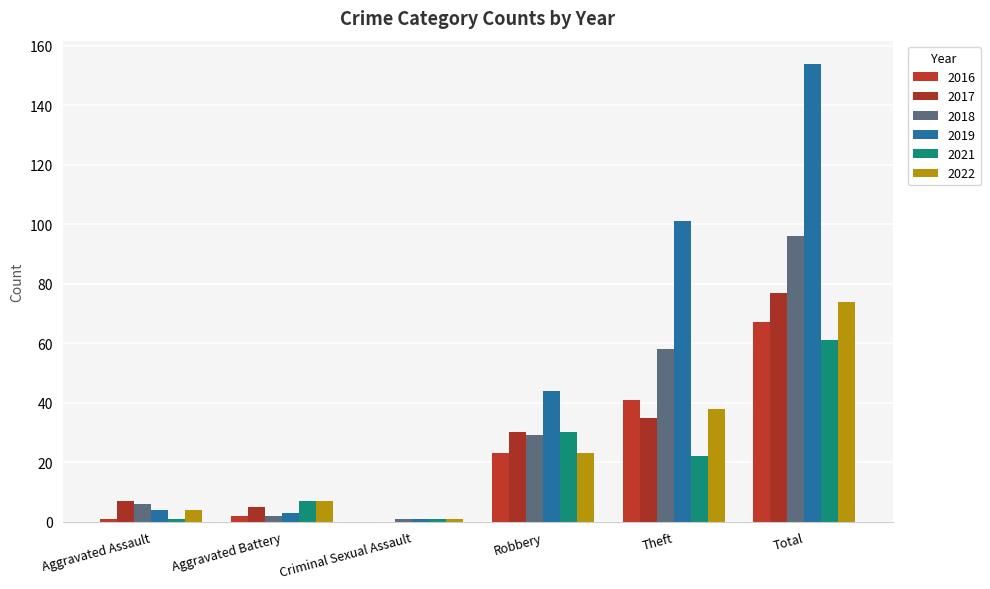

Reading left to right, extract all data points from this chart.

2019: Aggravated Assault=4	Aggravated Battery=3	Criminal Sexual Assault=1	Robbery=44	Theft=101	Total=154
2022: Aggravated Assault=4	Aggravated Battery=7	Criminal Sexual Assault=1	Robbery=23	Theft=38	Total=74
2018: Aggravated Assault=6	Aggravated Battery=2	Criminal Sexual Assault=1	Robbery=29	Theft=58	Total=96
2021: Aggravated Assault=1	Aggravated Battery=7	Criminal Sexual Assault=1	Robbery=30	Theft=22	Total=61
2016: Aggravated Assault=1	Aggravated Battery=2	Criminal Sexual Assault=0	Robbery=23	Theft=41	Total=67
2017: Aggravated Assault=7	Aggravated Battery=5	Criminal Sexual Assault=0	Robbery=30	Theft=35	Total=77